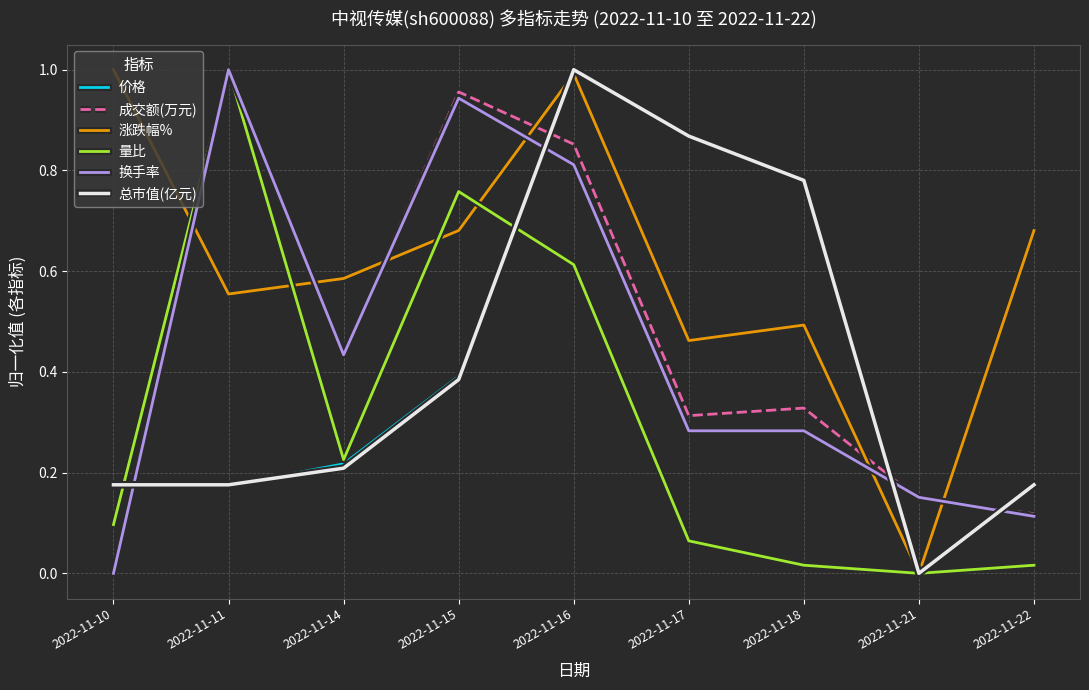

Between 2022-11-18 and 2022-11-22, which series saw the biggest shift?

价格